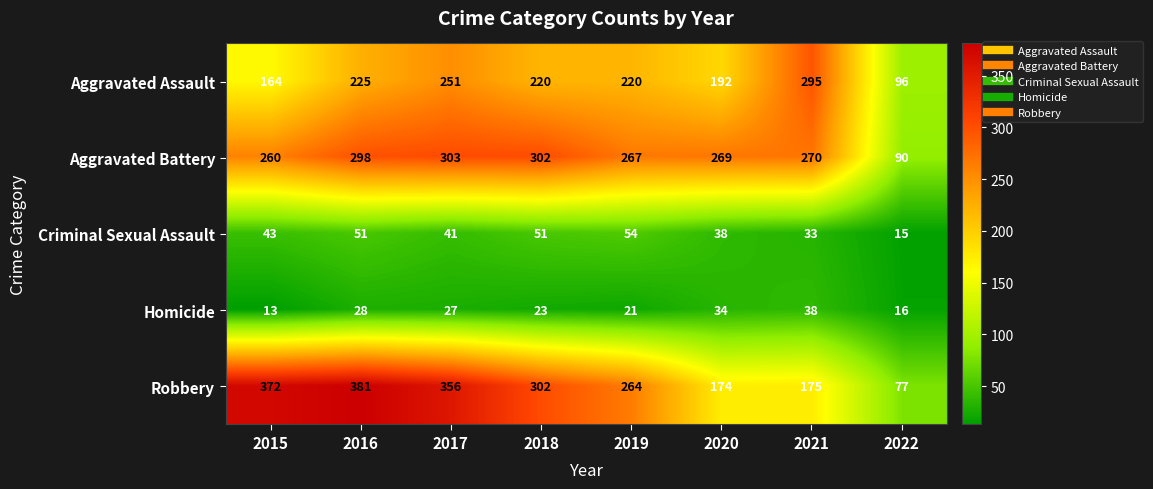

True or false: Criminal Sexual Assault has a value of 60 at 2020.

False